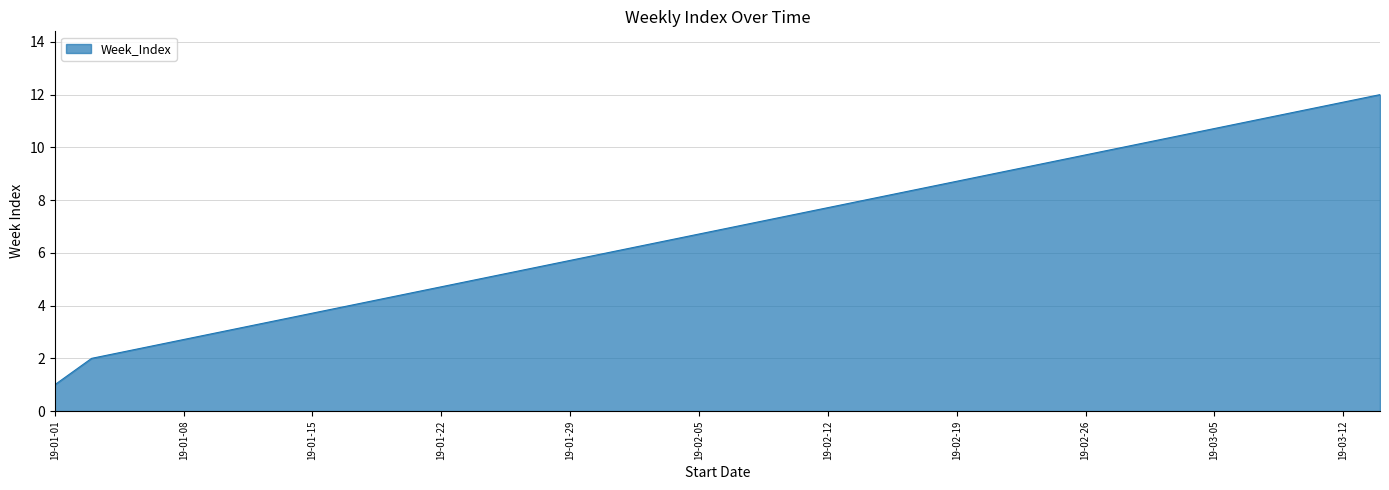

What is the maximum value shown in the chart?

12